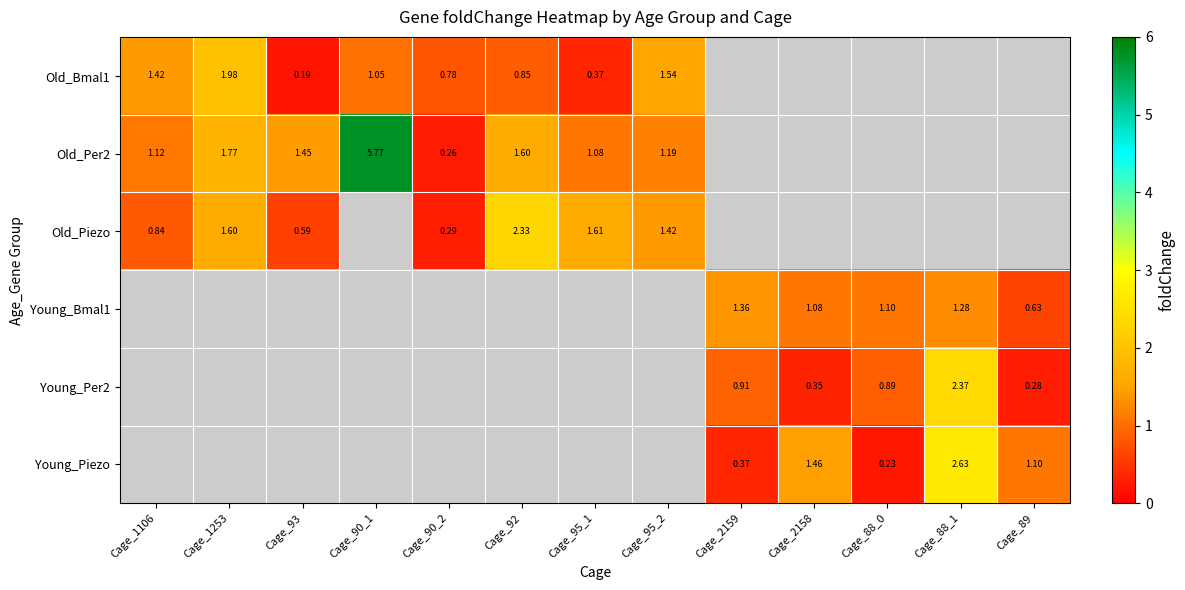

True or false: Young_Bmal1 has a value of 0.8 at Cage_89.

False